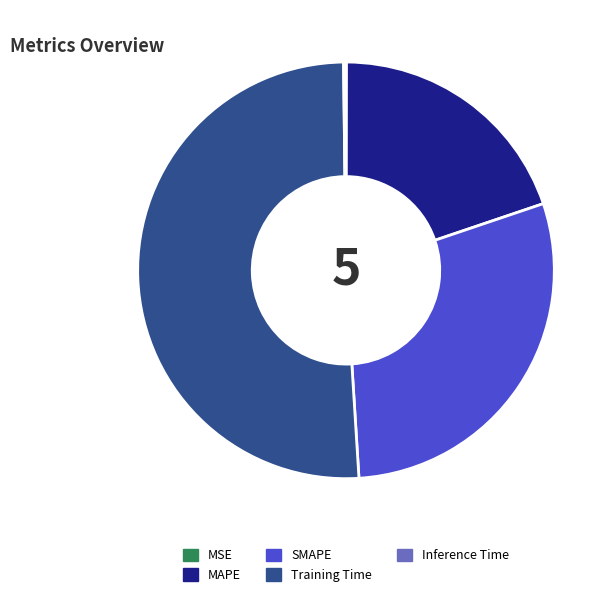

Which has a higher value, MAPE or SMAPE?

SMAPE